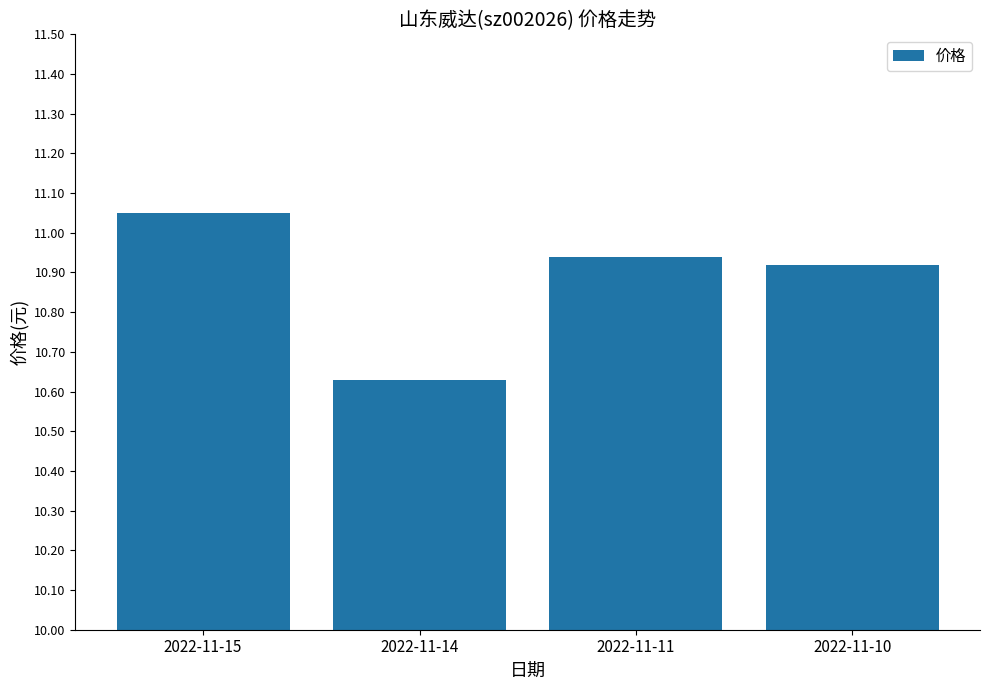

What is the sum of all values?

43.5